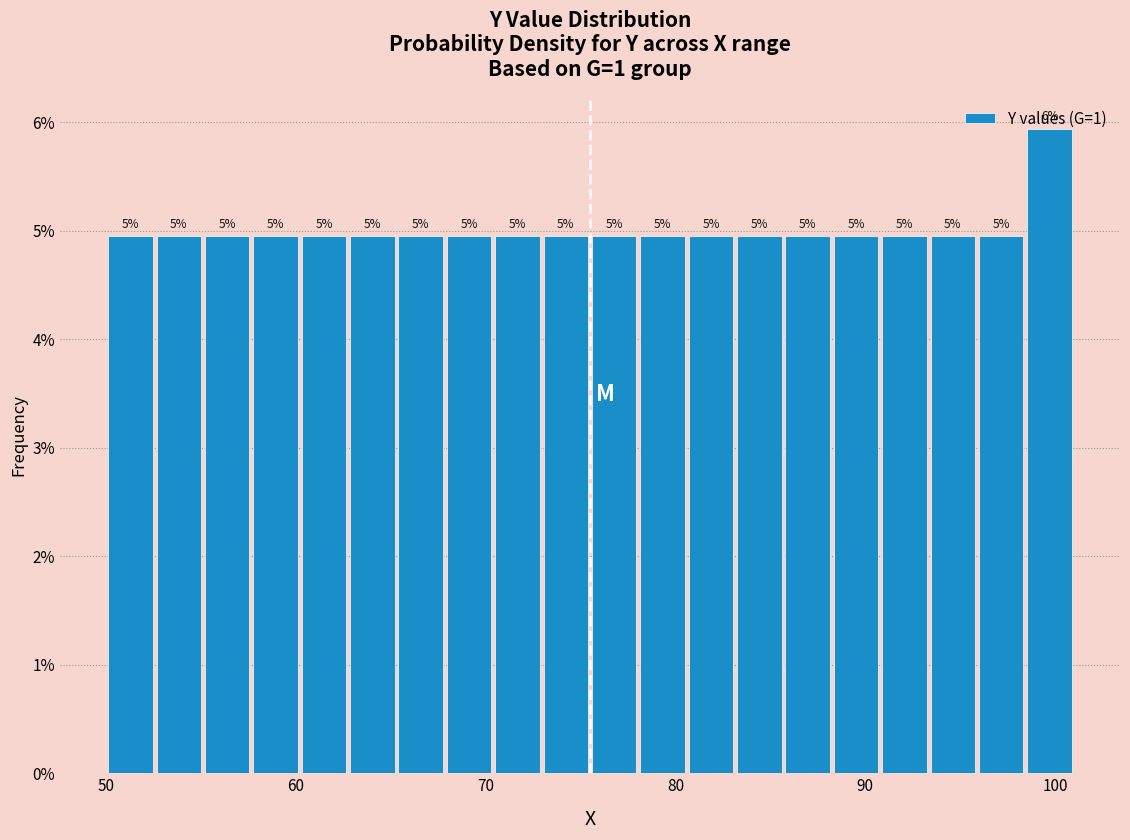

Read against the x-axis, roughly where is the centre of the tallest bar?

100